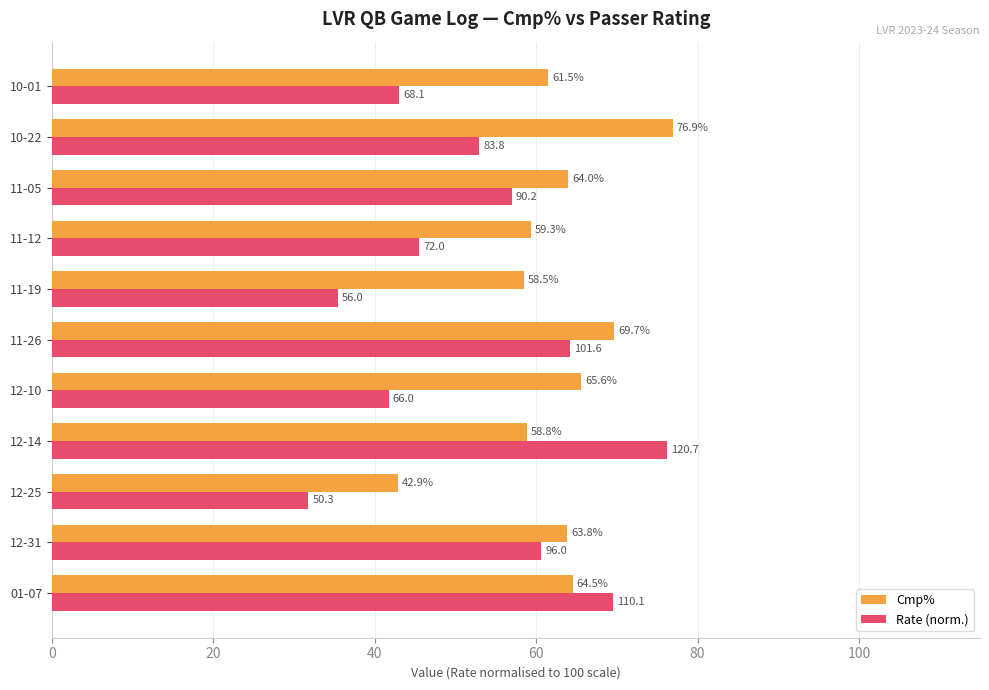

List the series in order of their overall mean, lowest first.

Rate (norm.), Cmp%